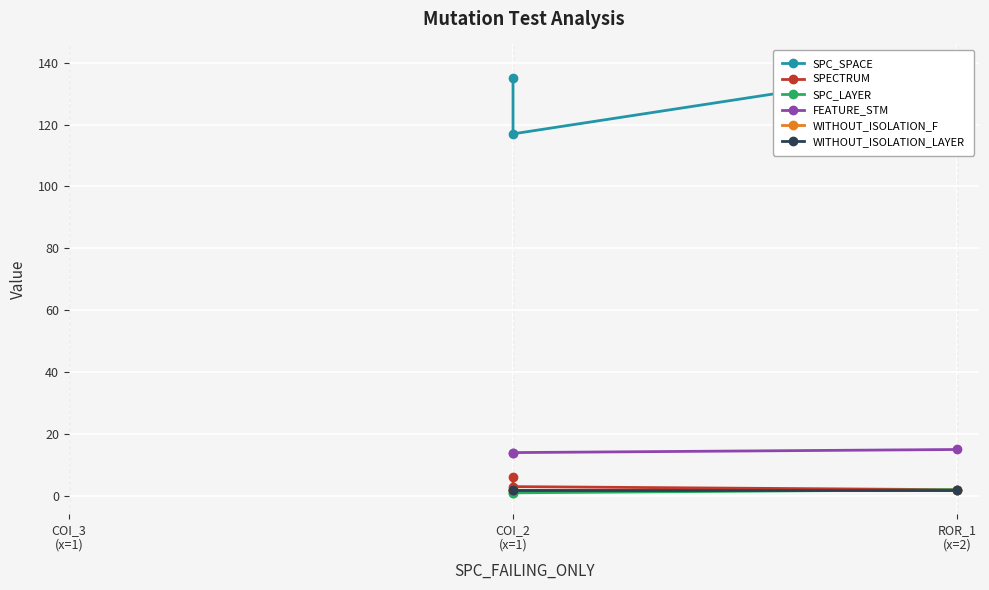

What is the approximate value of WITHOUT_ISOLATION_LAYER at ROR_1
(x=2)?

2